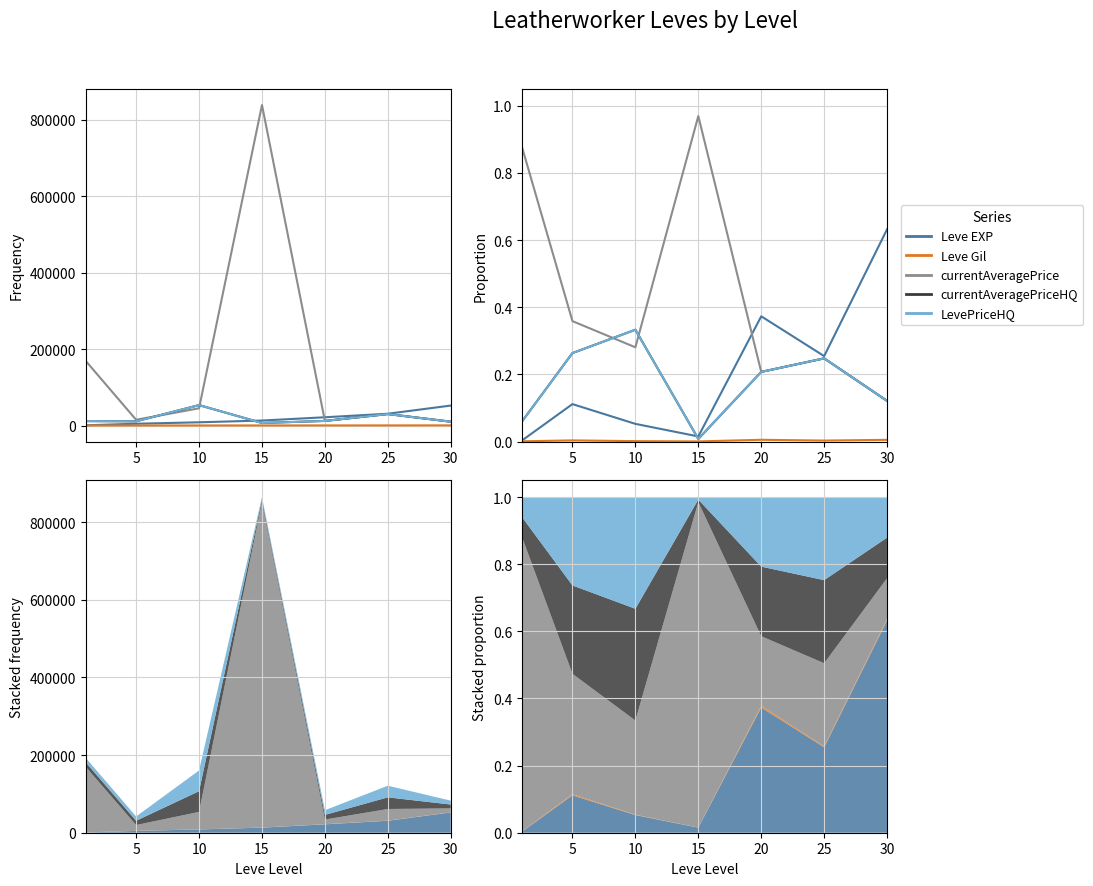

What is the sum of all LevePriceHQ values?

1.2